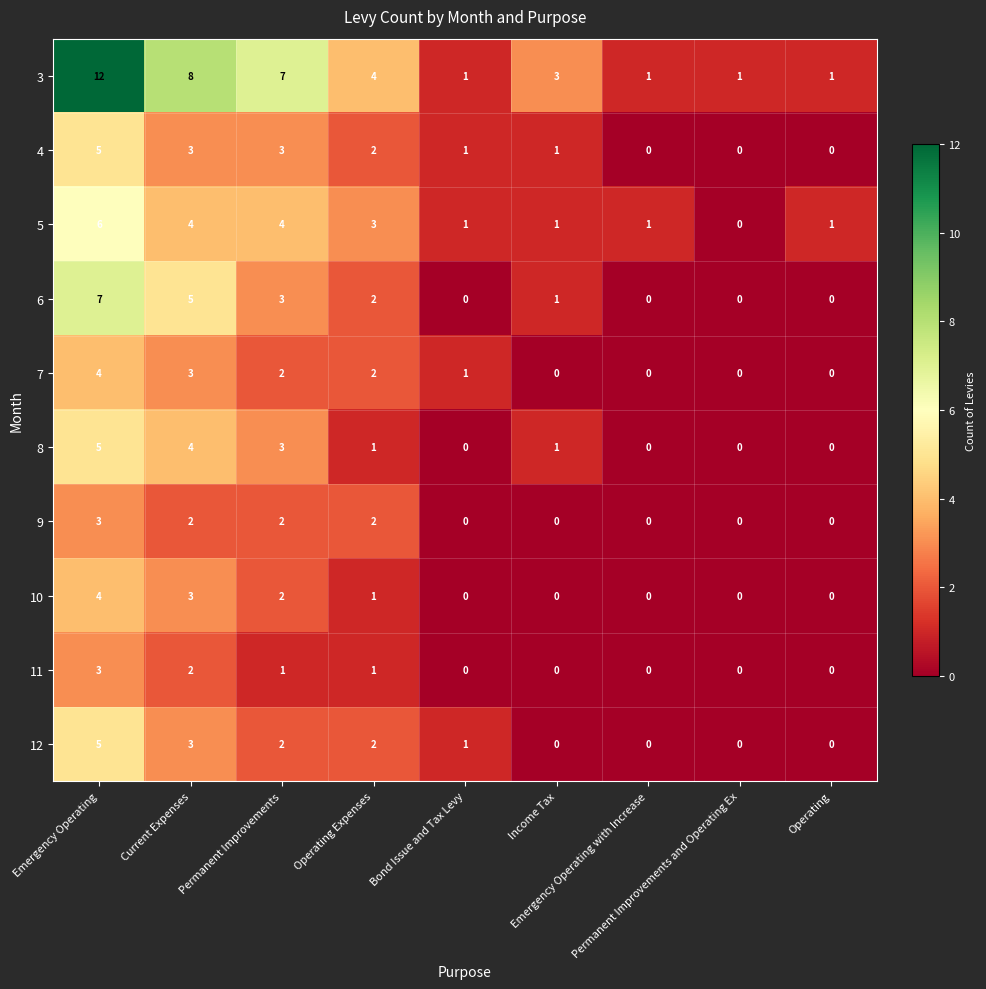

Which series has the widest spread of values?

3